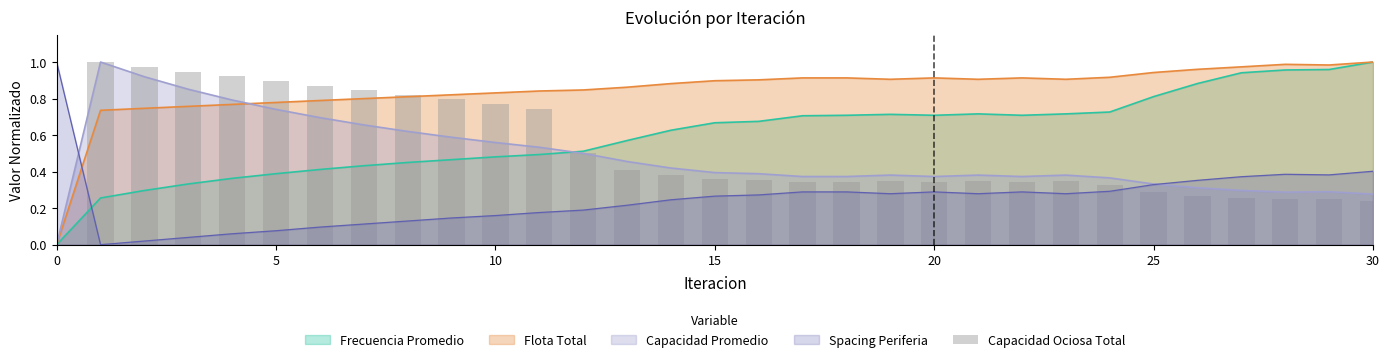

The Capacidad Promedio series shows 0.4 at 15. True or false?

True